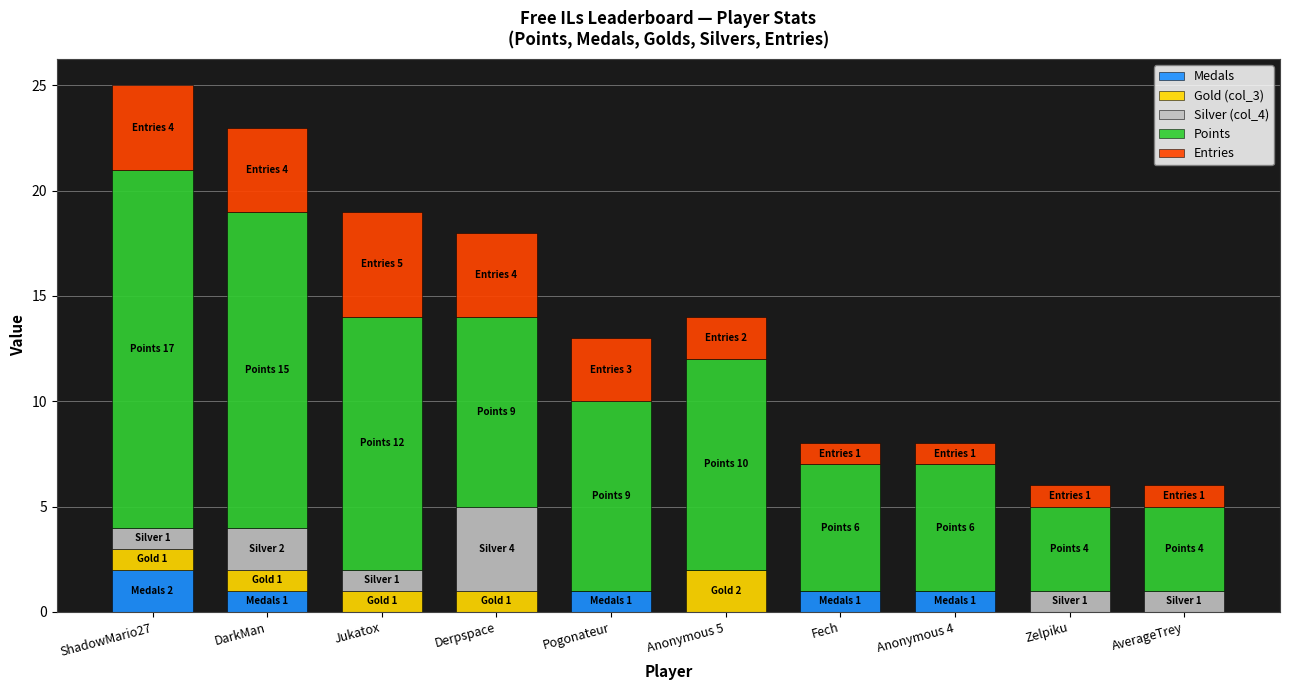

True or false: Medals has a value of 1 at Anonymous 4.

True